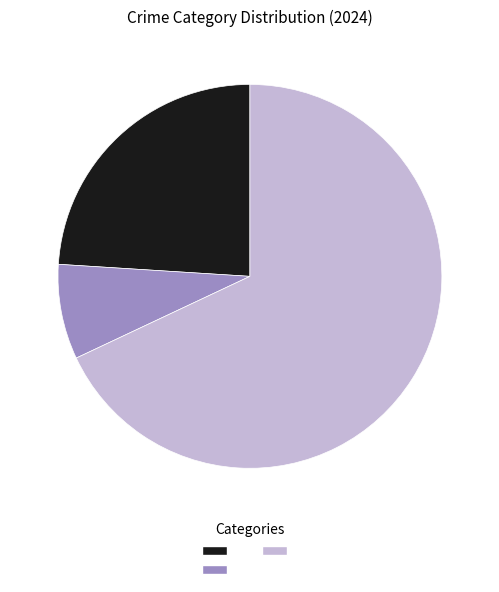

Is there a majority slice in this chart?

Yes